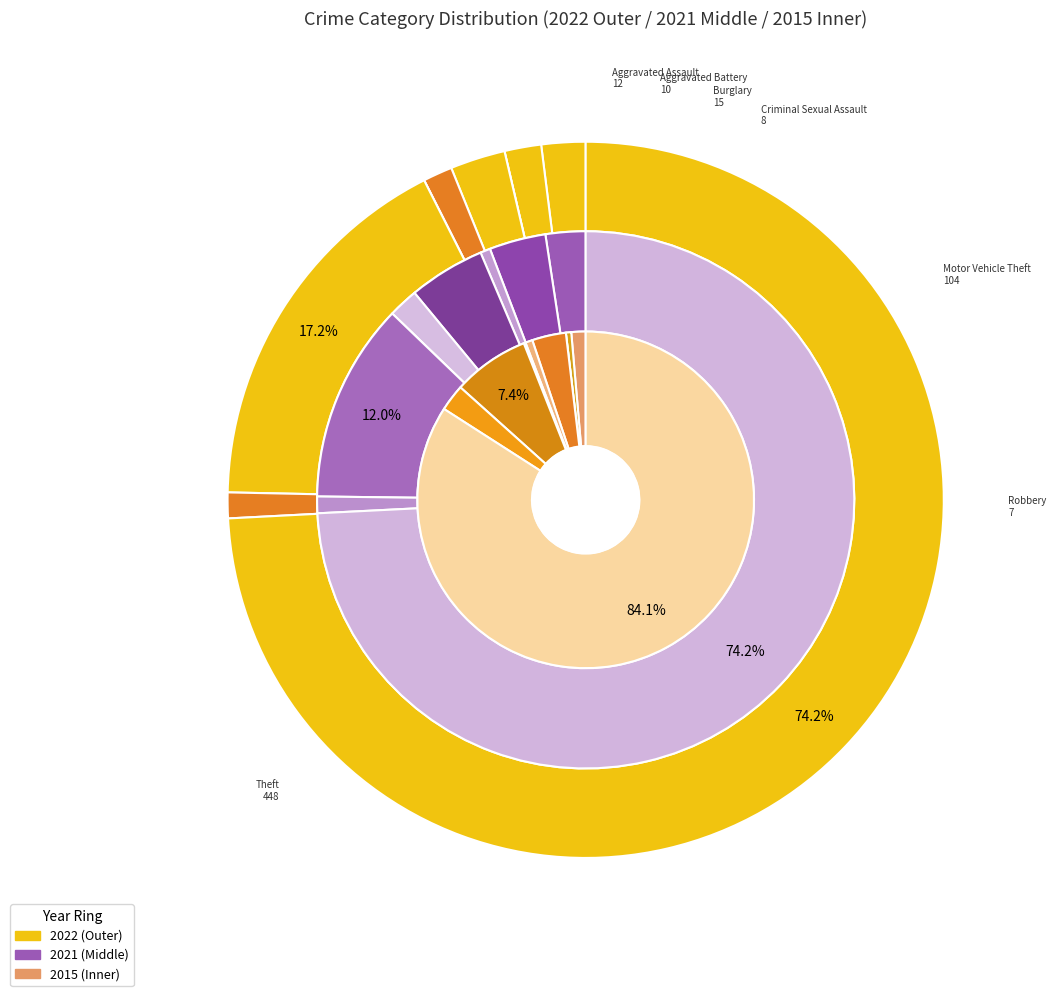

How many segments does this pie chart have?

9